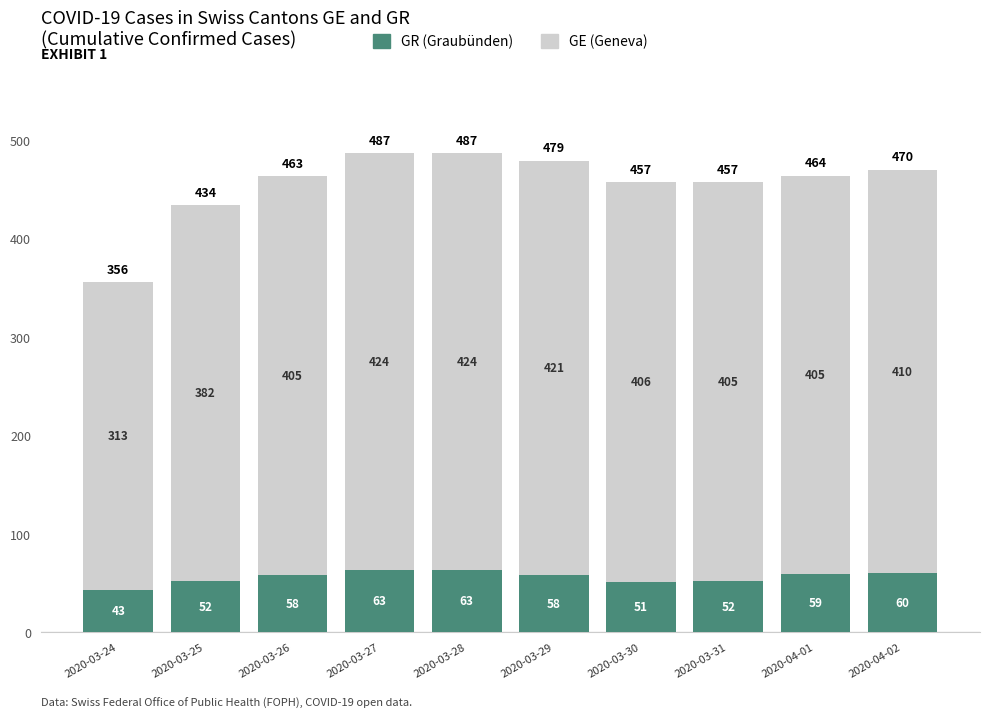

What is the total value across all series at 2020-03-30?

457